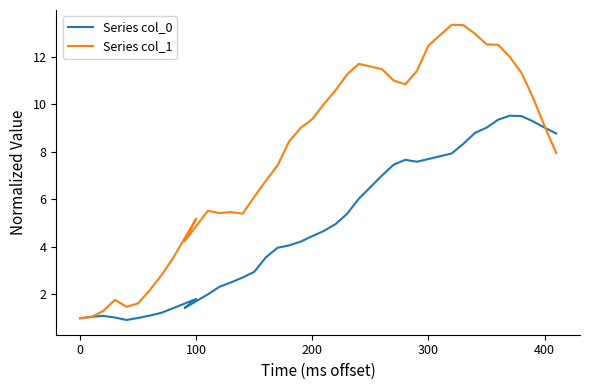

After their last crossing, which series has the higher values: Series col_1 or Series col_0?

Series col_0